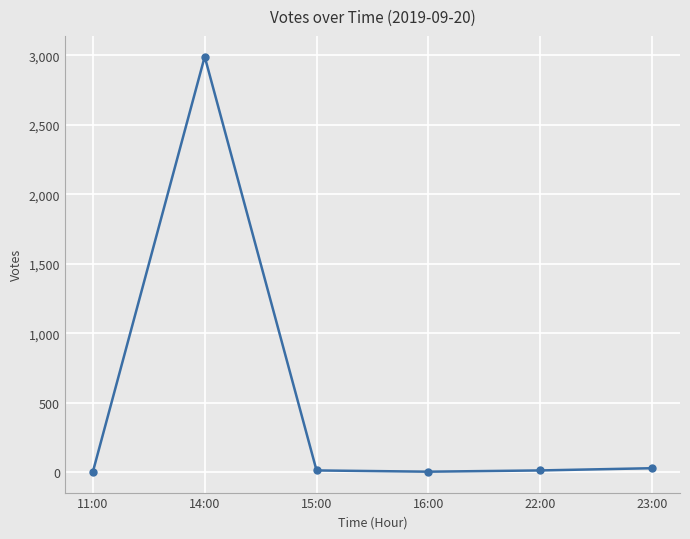

True or false: the data shows 3 at 16:00.

True